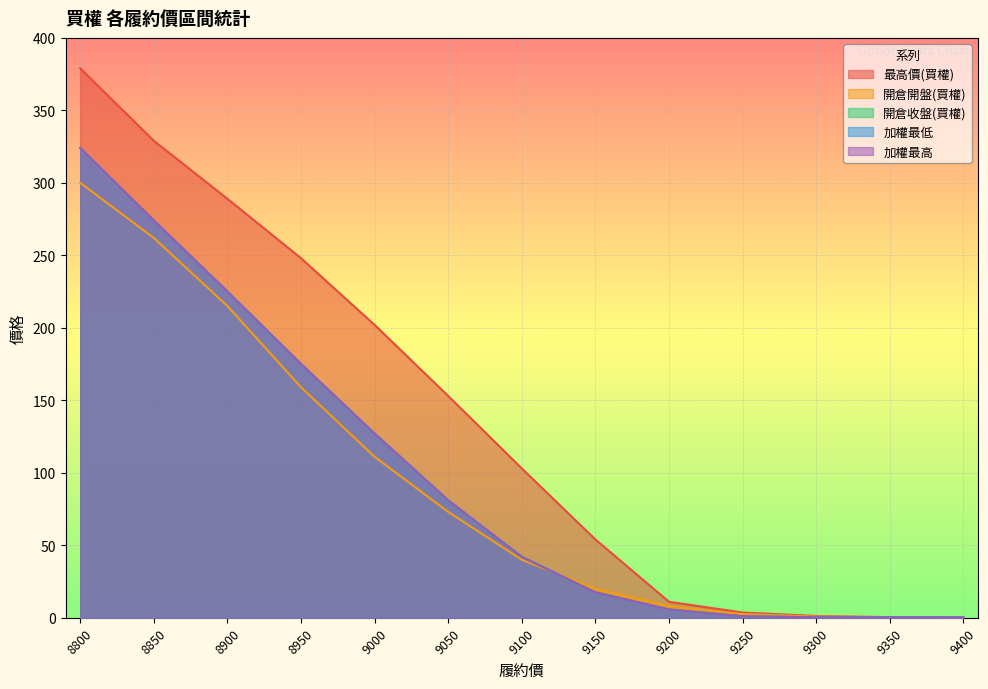

Reading right to left, transcribe all the data shown in this chart.

最高價(買權): 9400=0.3	9350=0.4	9300=1.2	9250=3.6	9200=11.0	9150=54.0	9100=103.0	9050=153.0	9000=202.0	8950=248.0	8900=289.0	8850=329.0	8800=379.0
開倉開盤(買權): 9400=0.2	9350=0.4	9300=0.8	9250=2.5	9200=8.0	9150=20.0	9100=40.0	9050=73.0	9000=111.0	8950=159.0	8900=215.0	8850=262.0	8800=300.0
開倉收盤(買權): 9400=0.2	9350=0.3	9300=0.3	9250=1.0	9200=5.7	9150=17.5	9100=42.0	9050=81.0	9000=127.0	8950=175.0	8900=225.0	8850=274.0	8800=324.0
加權最低: 9400=0.2	9350=0.3	9300=0.3	9250=1.0	9200=5.7	9150=17.5	9100=42.0	9050=81.0	9000=127.0	8950=175.0	8900=225.0	8850=274.0	8800=324.0
加權最高: 9400=0.2	9350=0.3	9300=0.3	9250=1.0	9200=5.7	9150=17.5	9100=42.0	9050=81.0	9000=127.0	8950=175.0	8900=225.0	8850=274.0	8800=324.0